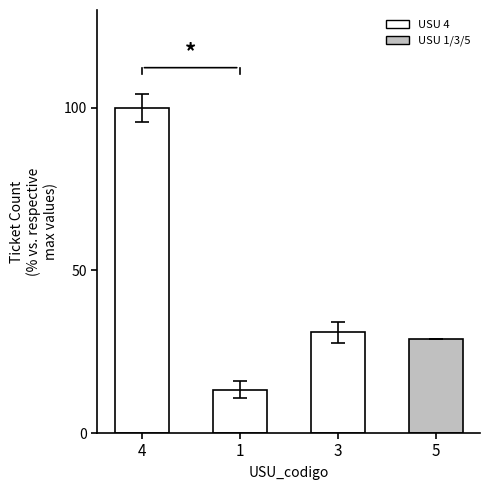

Count the number of categories in the chart.

4